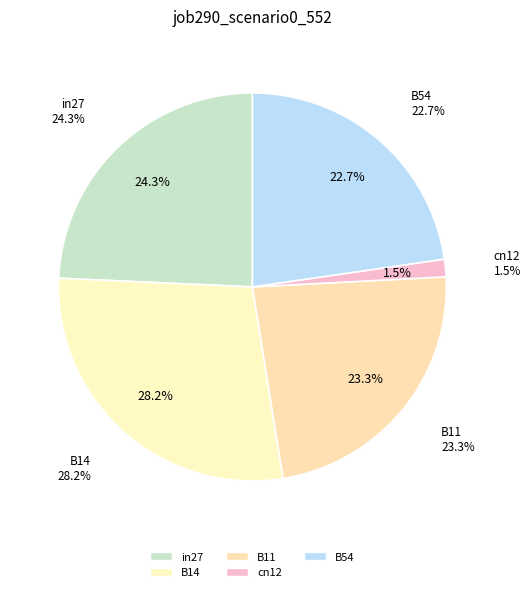

To the nearest percent, what is the combined percentage of B54 and in27?

47%